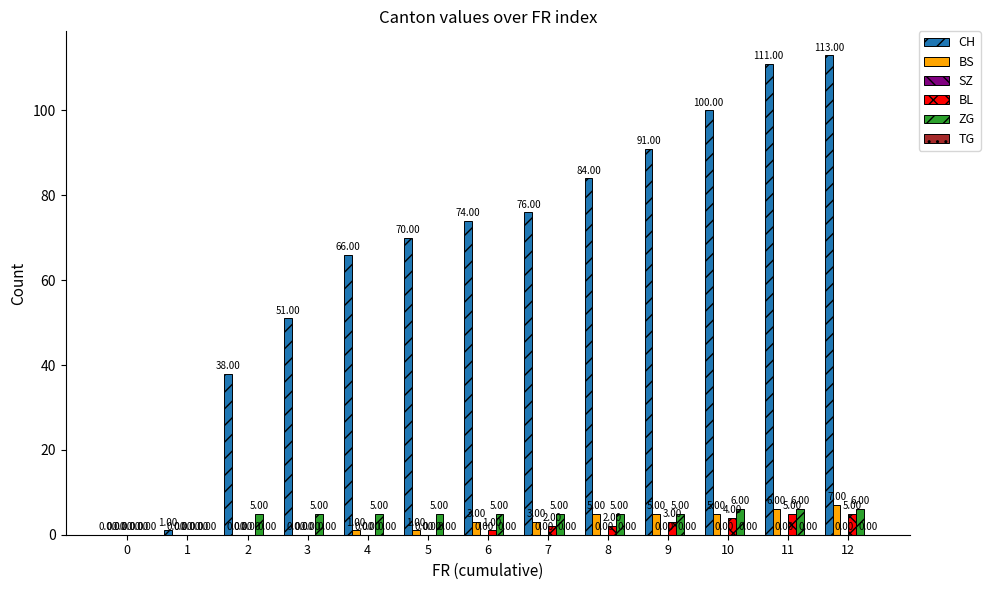

What is the average value of the BS series?

3